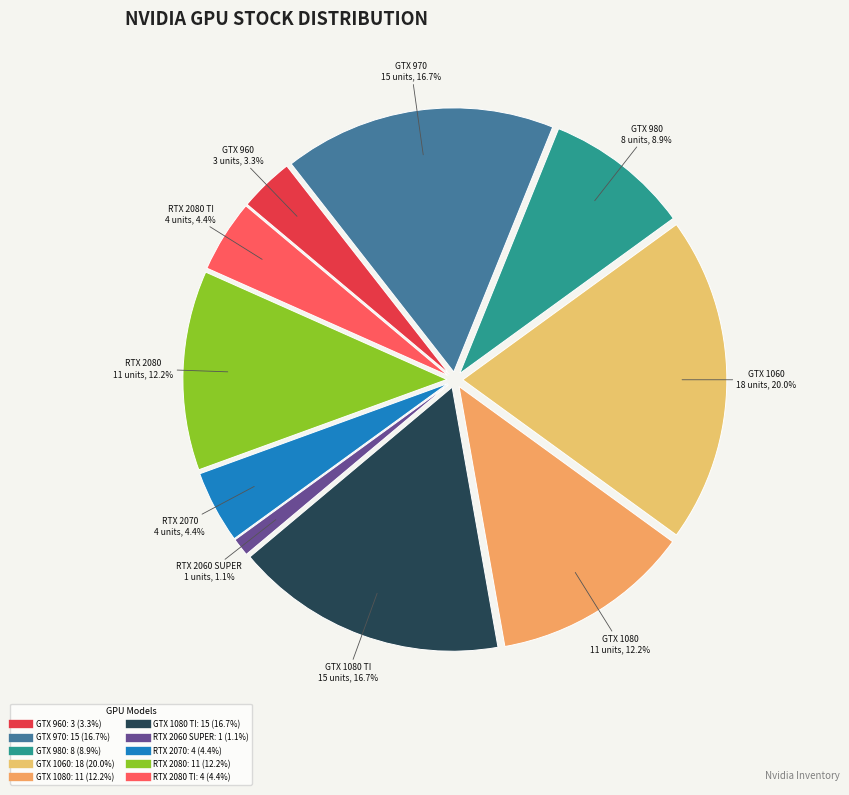

True or false: GTX 1080 TI accounts for 6% of the total.

False